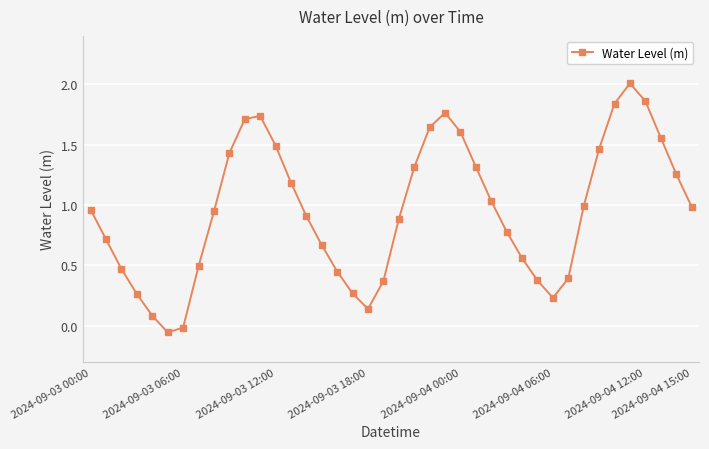

What is the difference between the maximum and minimum values?

2.1